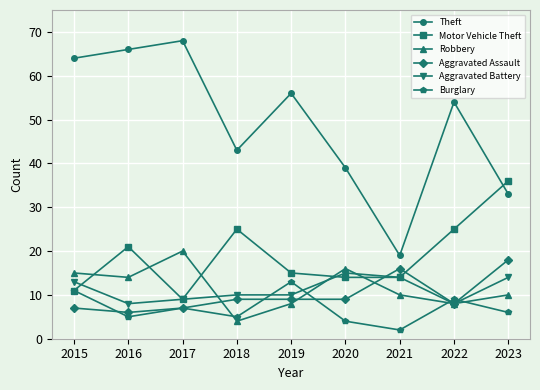

Reading right to left, what are all the values shown in this chart?

Theft: 33	54	19	39	56	43	68	66	64
Motor Vehicle Theft: 36	25	14	14	15	25	9	21	11
Robbery: 10	8	10	16	8	4	20	14	15
Aggravated Assault: 18	8	16	9	9	9	7	6	7
Aggravated Battery: 14	8	14	15	10	10	9	8	13
Burglary: 6	9	2	4	13	5	7	5	11